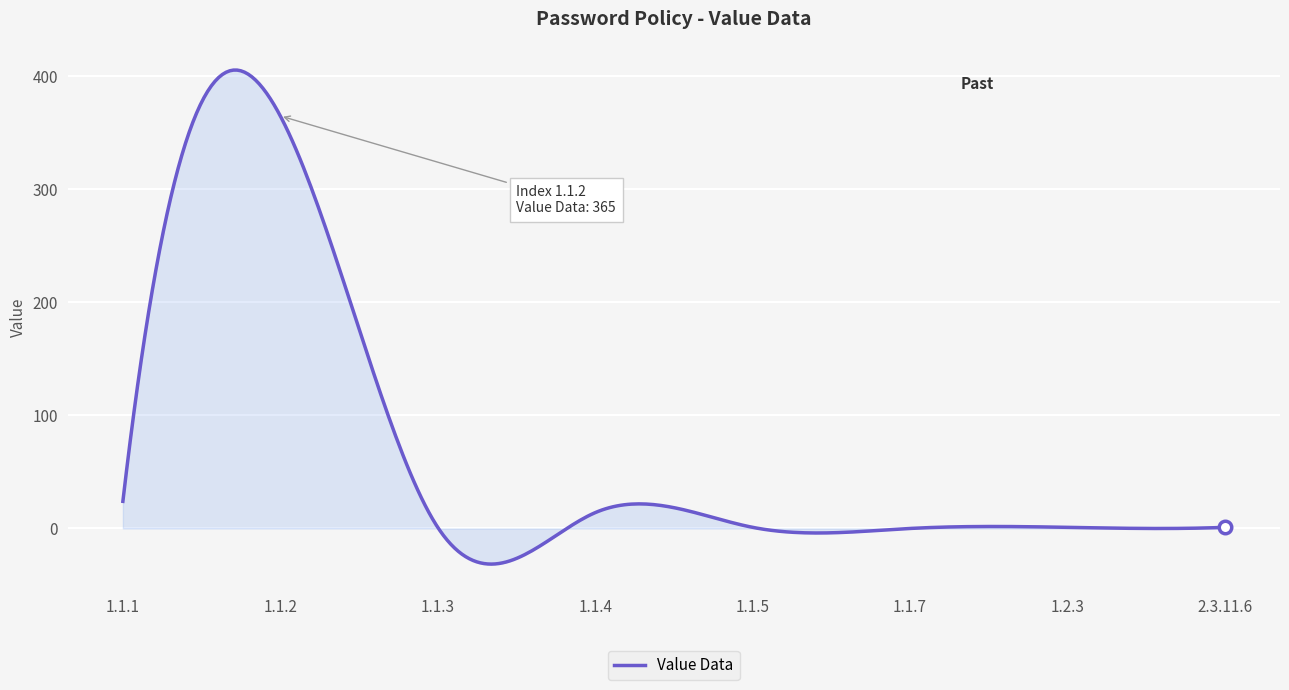

What is the difference between the maximum and minimum values?

437.1